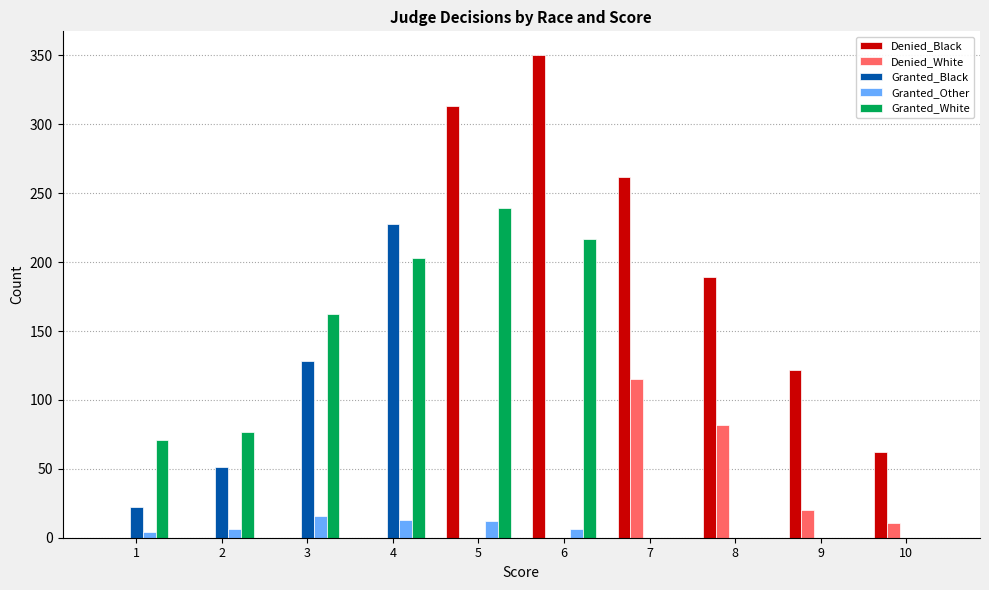

Which series has the largest total across all categories?

Denied_Black